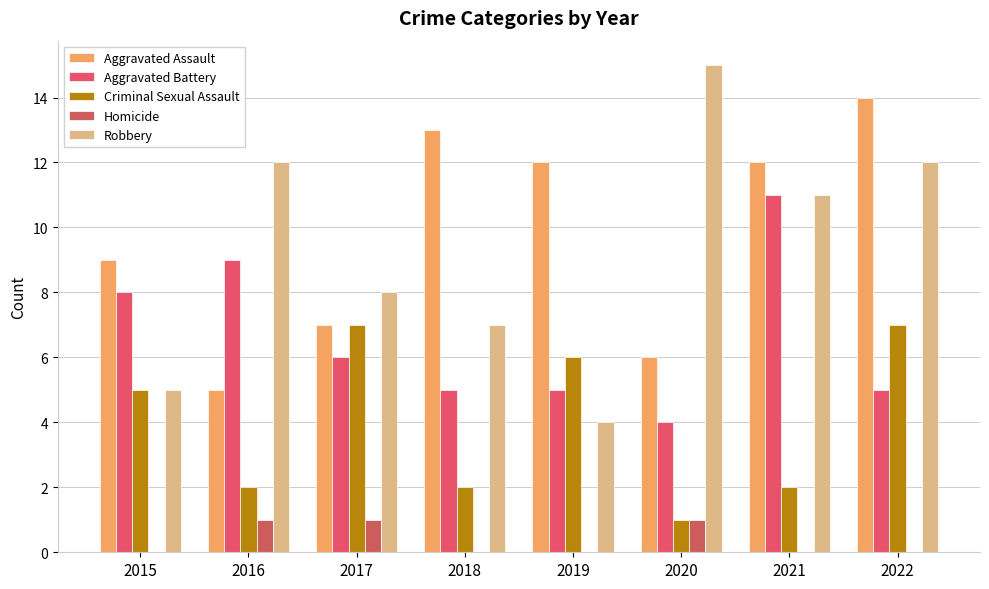

What is the difference between the maximum and second lowest values in the Aggravated Battery series?

6